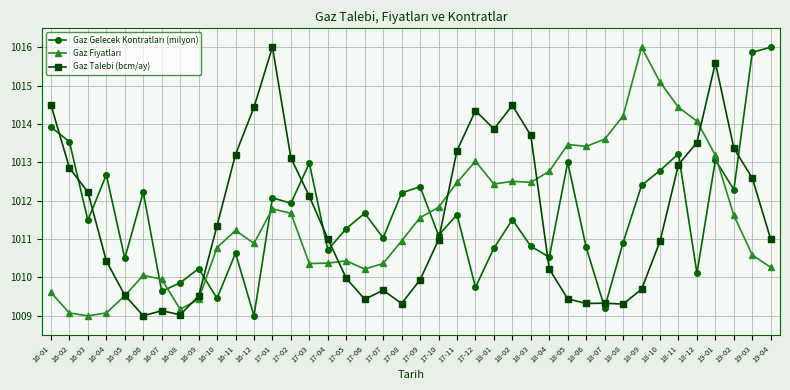

What is the smallest value displayed?

1009.0